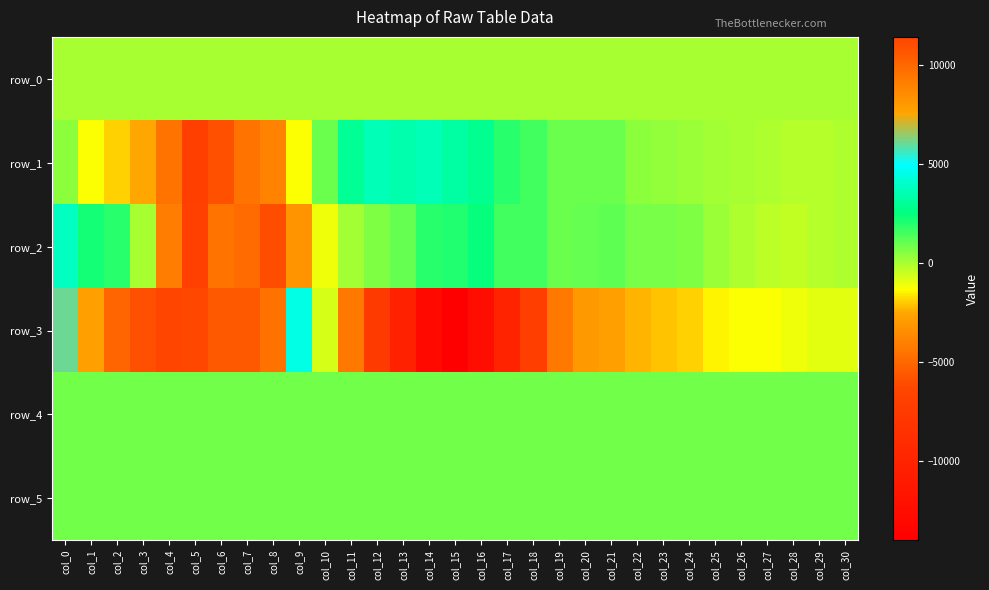

At col_6, list the series in order from largest to smallest.

row_3, row_4, row_5, row_0, row_2, row_1